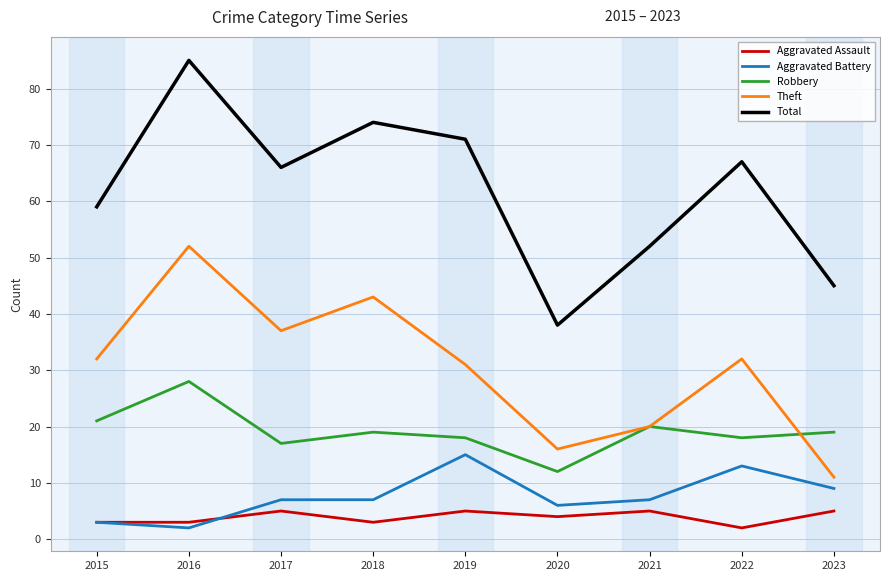

What are all the series names shown in the legend?

Aggravated Assault, Aggravated Battery, Robbery, Theft, Total